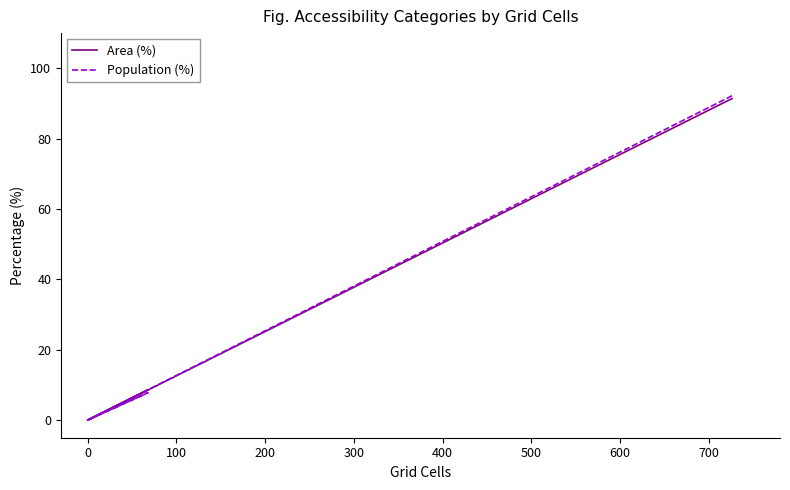

True or false: Population (%) has more than 1 interior local peaks.

False